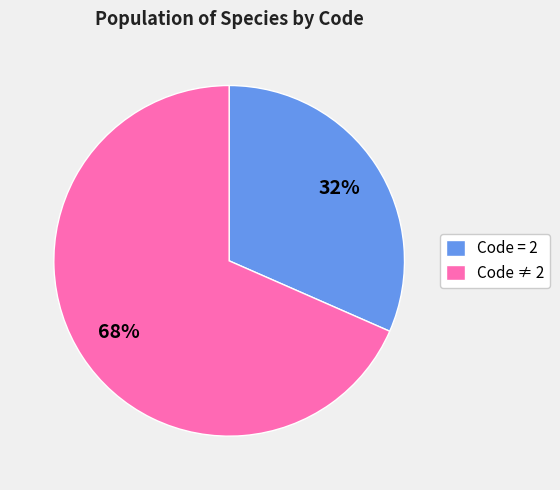

To the nearest percent, what is the average slice percentage?

50%